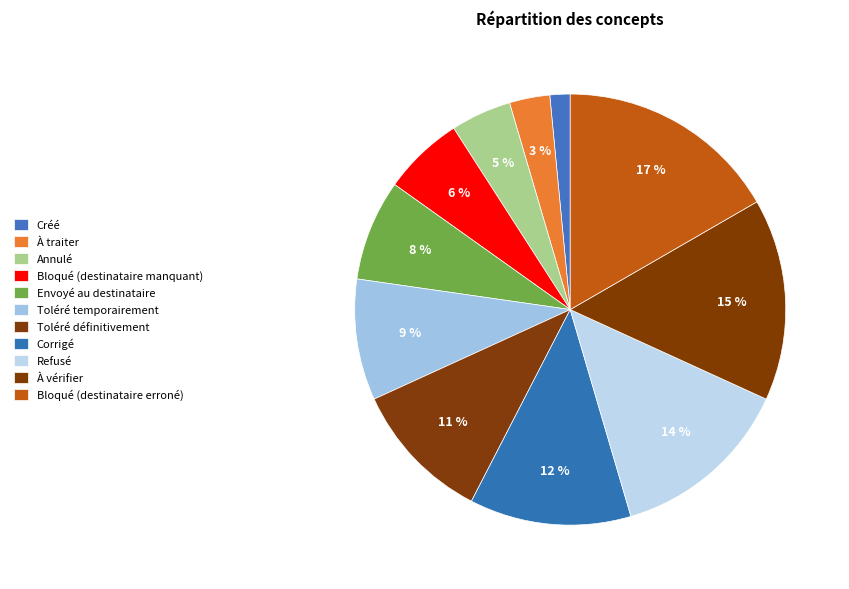

How many segments does this pie chart have?

11